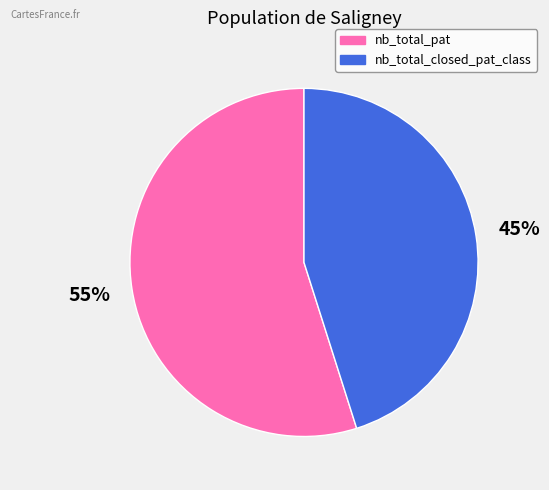

What is the smallest slice in the pie chart?

nb_total_closed_pat_class